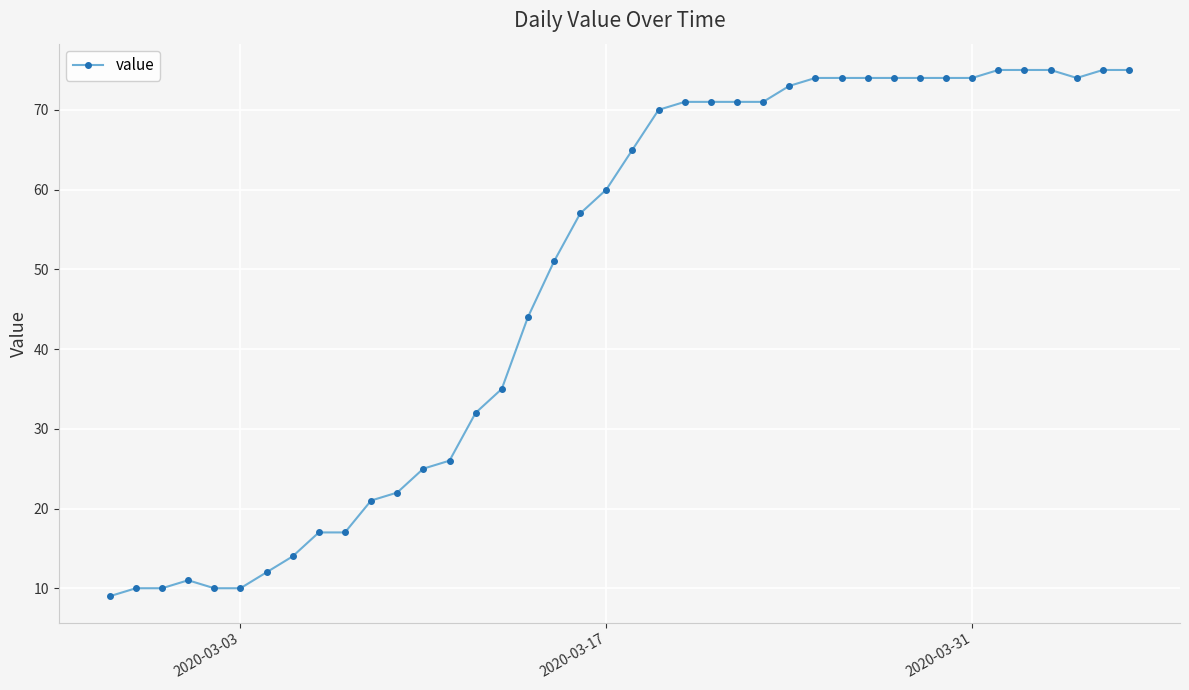

Reading left to right, transcribe all the data shown in this chart.

9	10	10	11	10	10	12	14	17	17	21	22	25	26	32	35	44	51	57	60	65	70	71	71	71	71	73	74	74	74	74	74	74	74	75	75	75	74	75	75